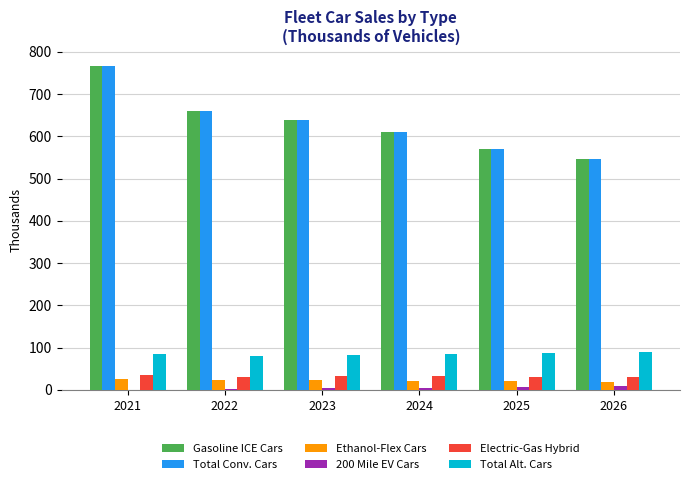

Does the chart contain stacked bars?

No